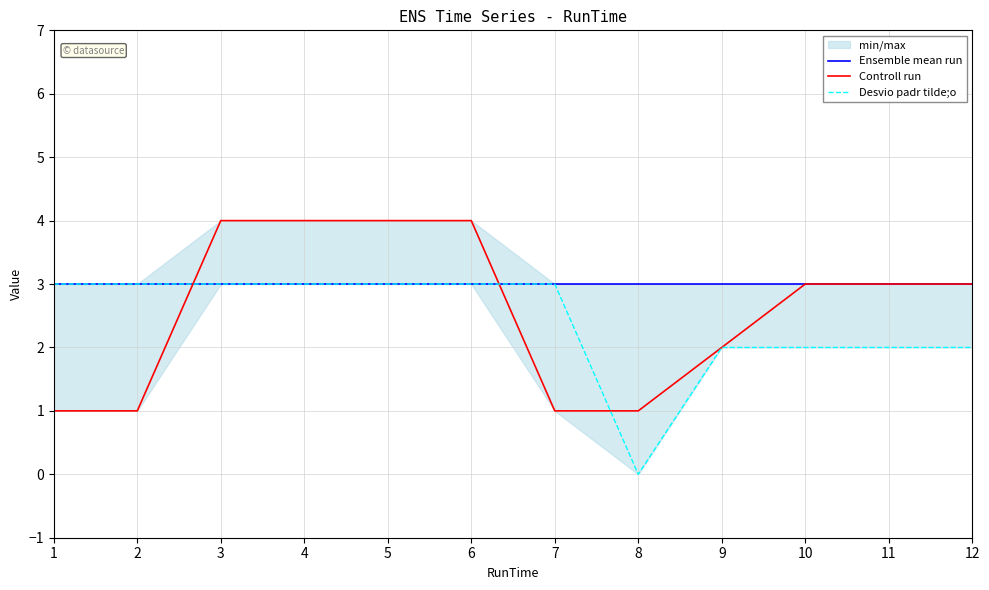

What is the value of the Ensemble mean run point at the 9th from the left?

3